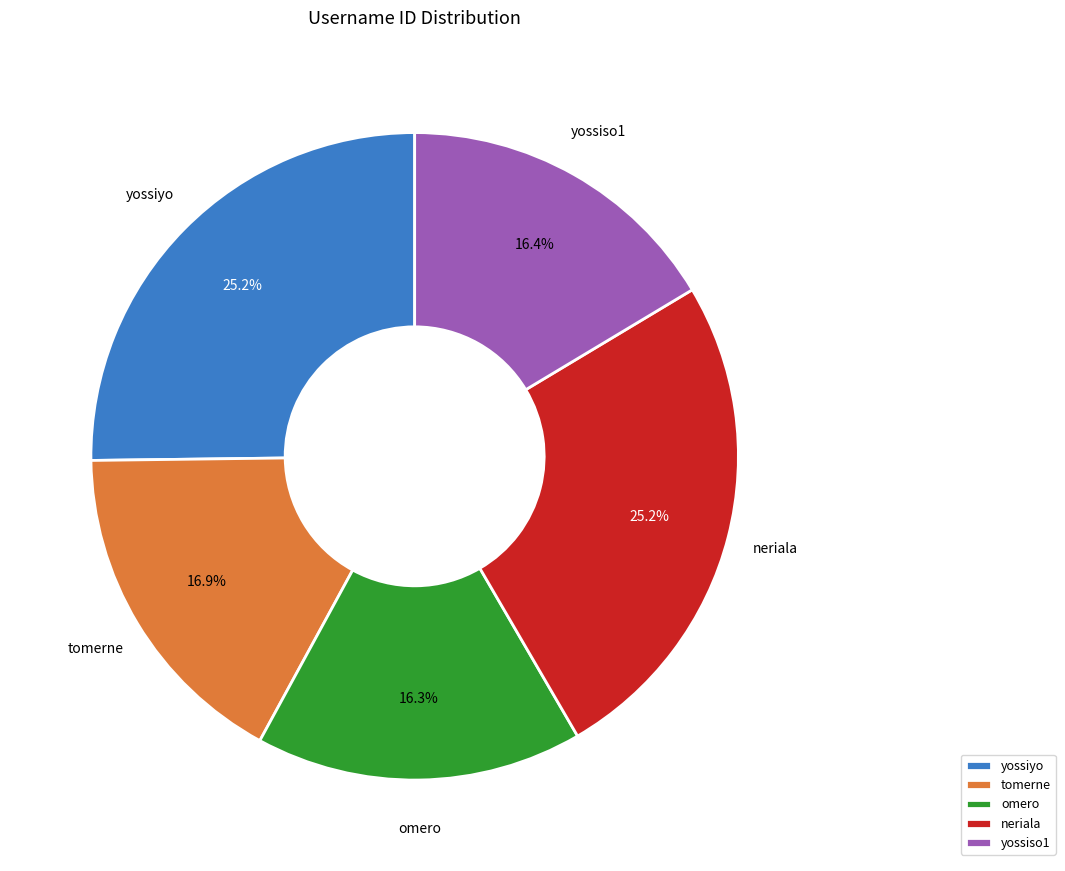

Does any single category account for the majority?

No